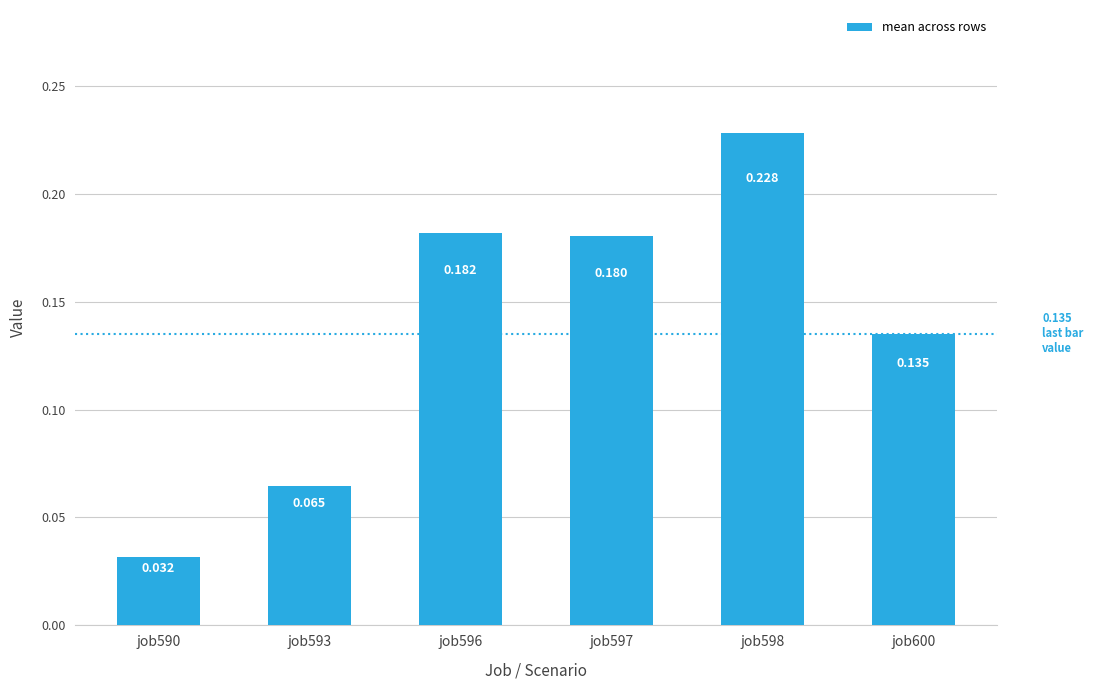

How many data points does each series have?

6